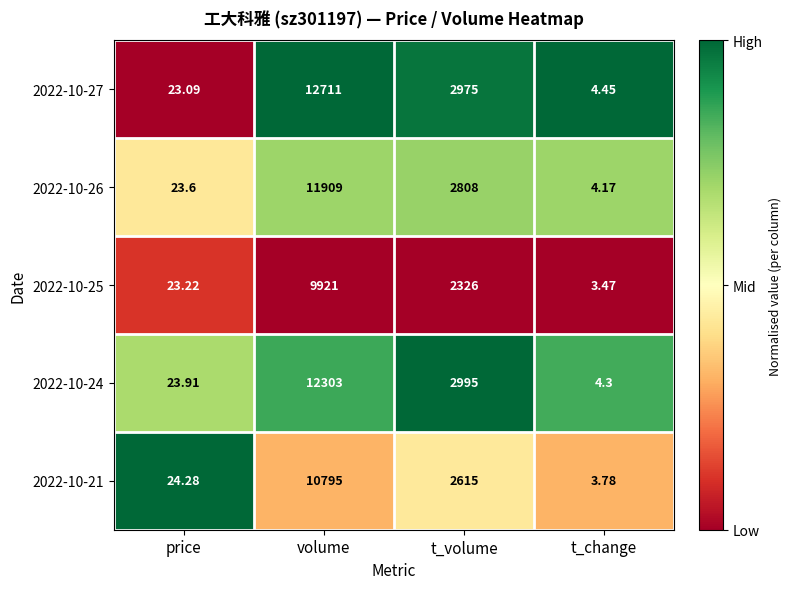

At which label does 2022-10-25 reach its minimum?

t_change